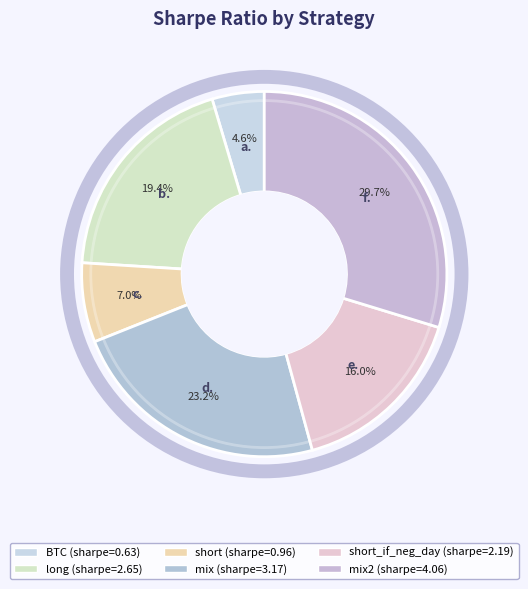

Count the number of slices in the pie.

6